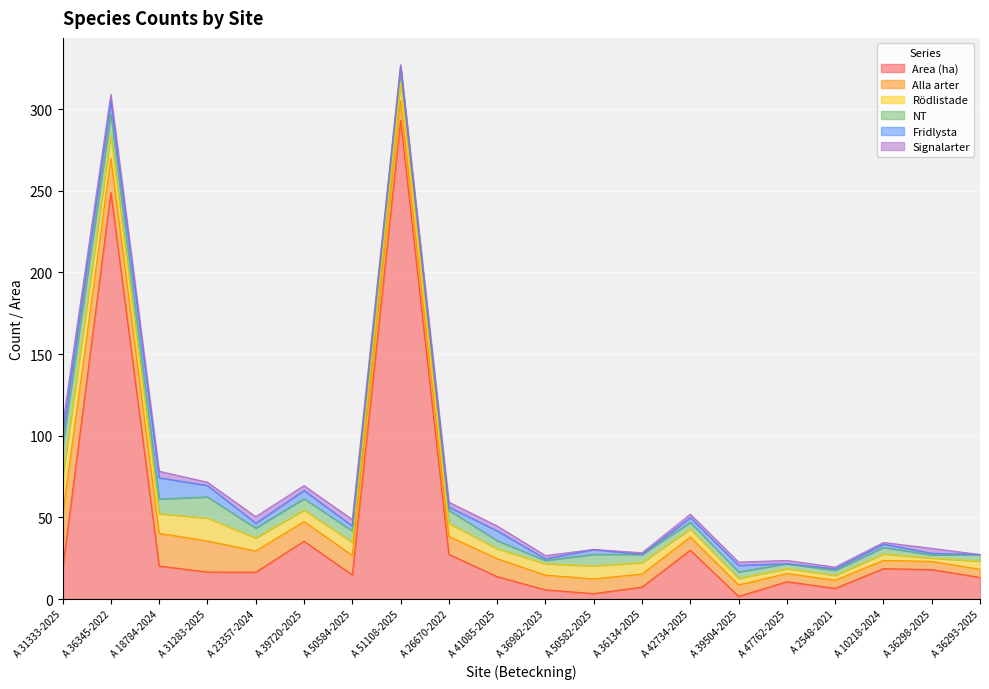

What is the label of the 9th point from the right?

A 50582-2025